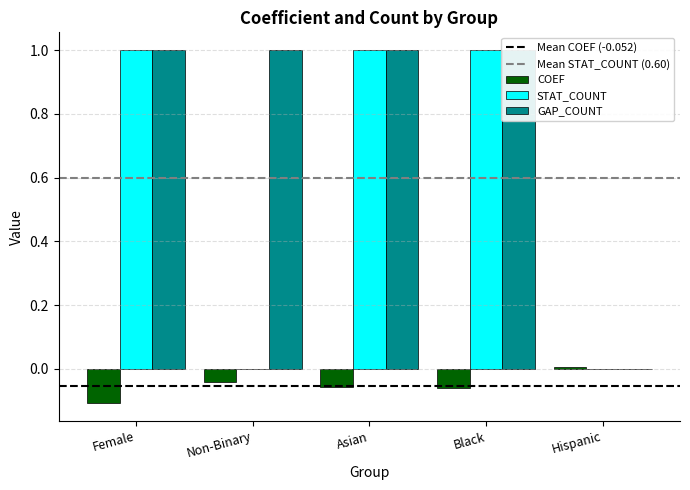

How many groups of bars are there?

5